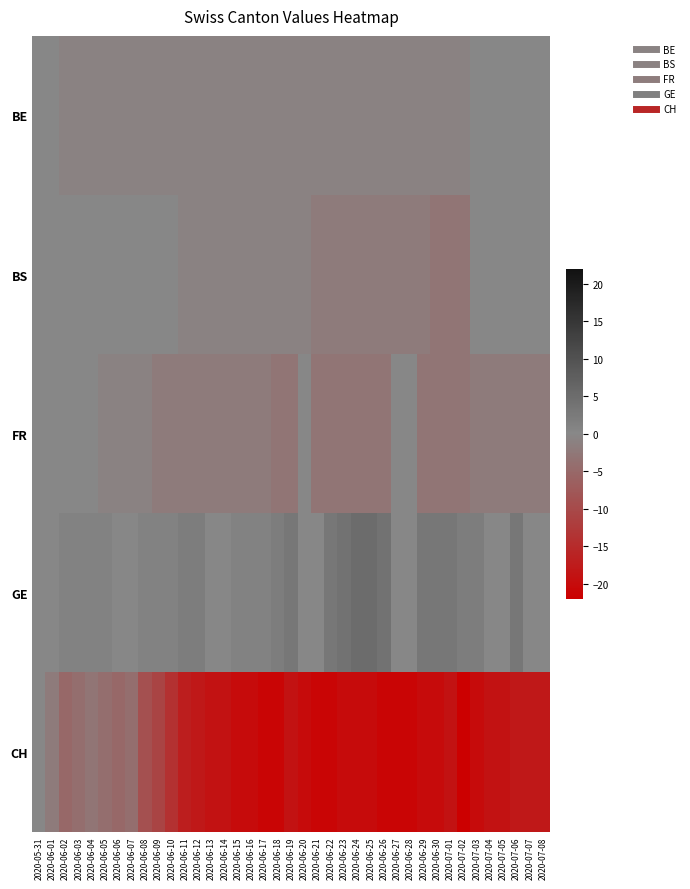

What is the spread (max minus min) of values at 2020-07-04?

19